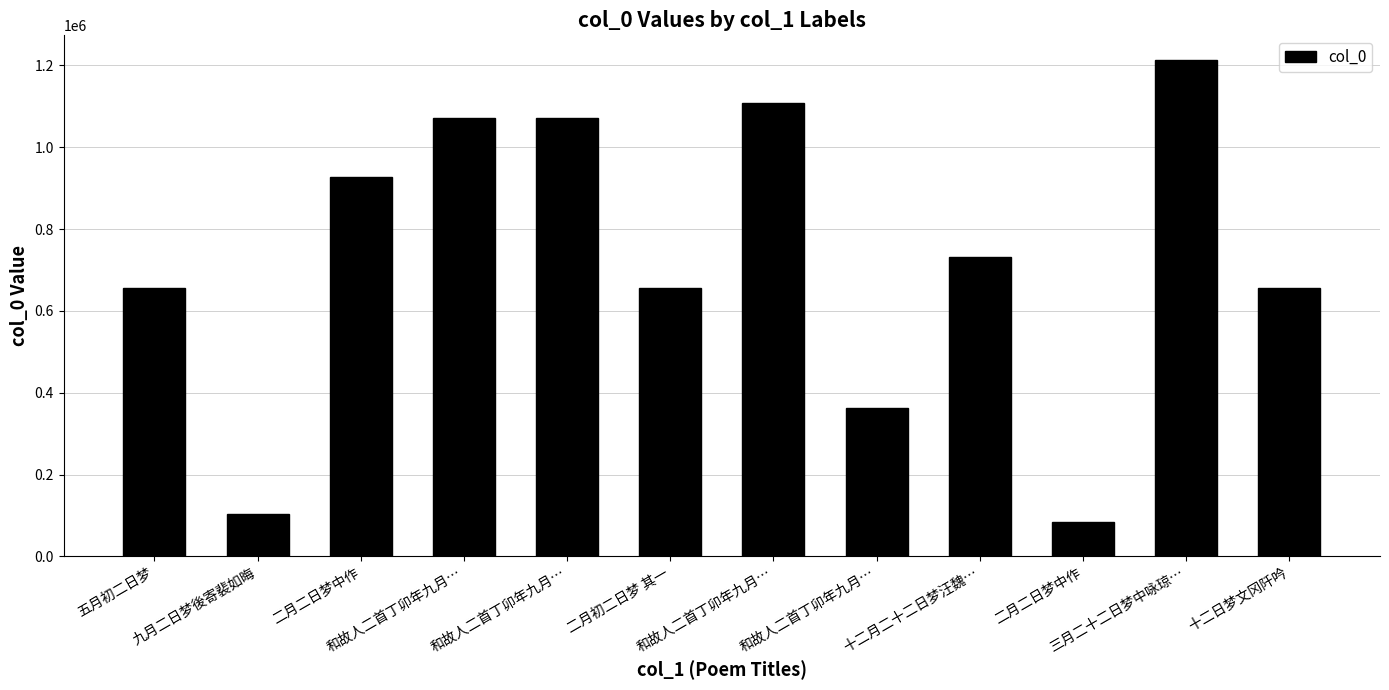

Rank the categories by value from lowest to highest.

二月二日梦中作, 九月二日梦後寄裴如晦, 和故人二首丁卯年九月…, 十二日梦文冈阡吟, 二月初二日梦 其一, 五月初二日梦, 十二月二十二日梦汪魏…, 二月二日梦中作, 和故人二首丁卯年九月…, 和故人二首丁卯年九月…, 和故人二首丁卯年九月…, 三月二十二日梦中咏琼…